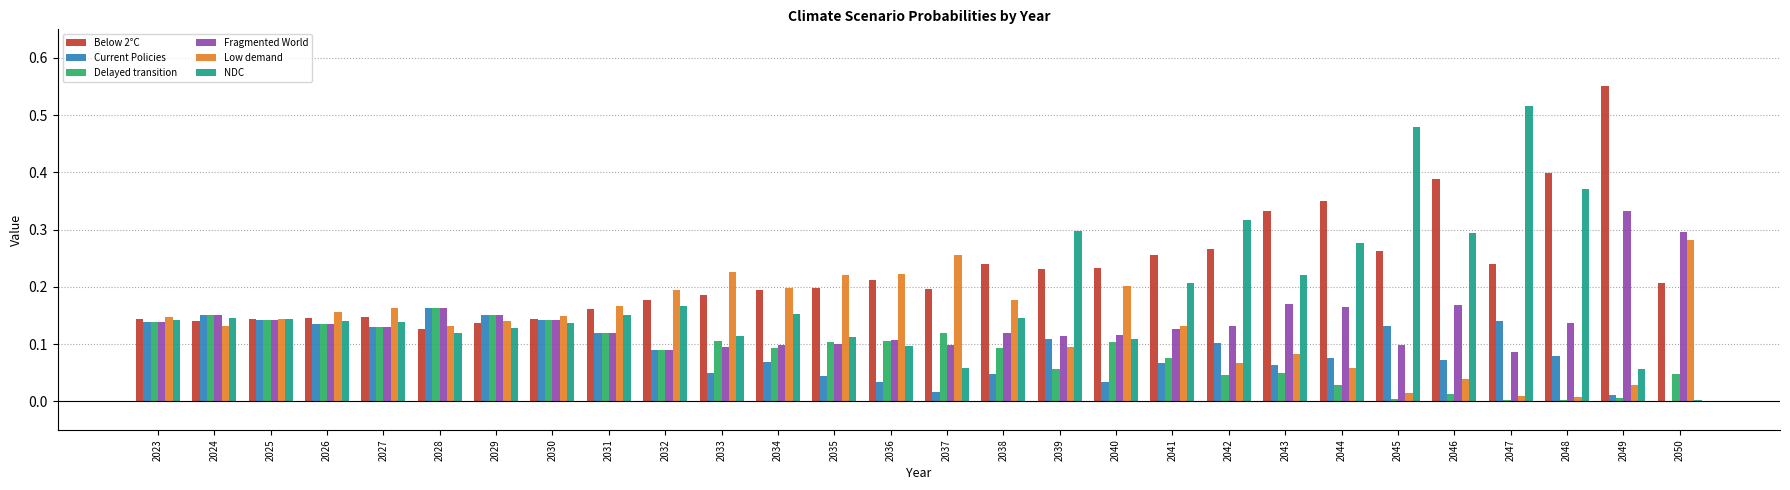

The value of NDC at 2024 is 0.1. True or false?

True